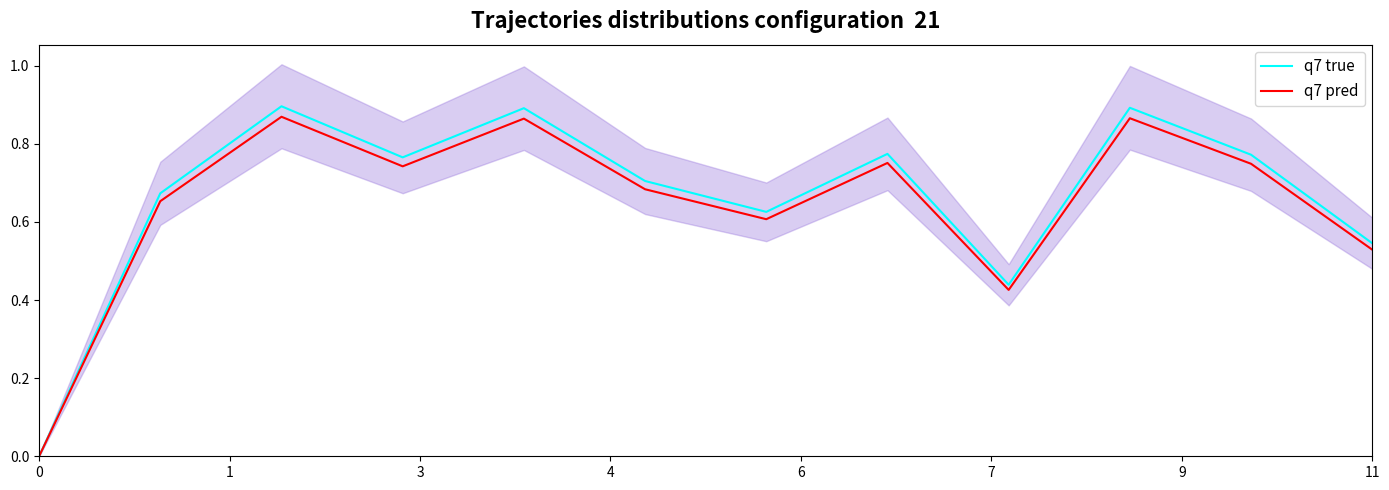

How many data points in q7 true are above 0?

11